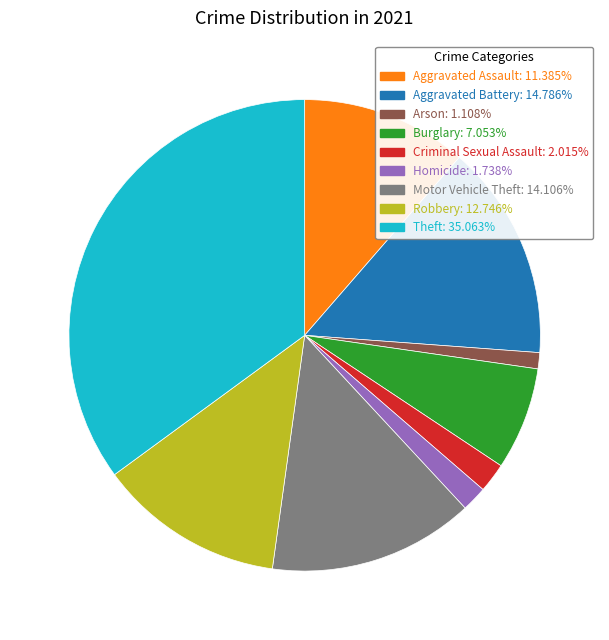

True or false: Homicide accounts for 2% of the total.

True